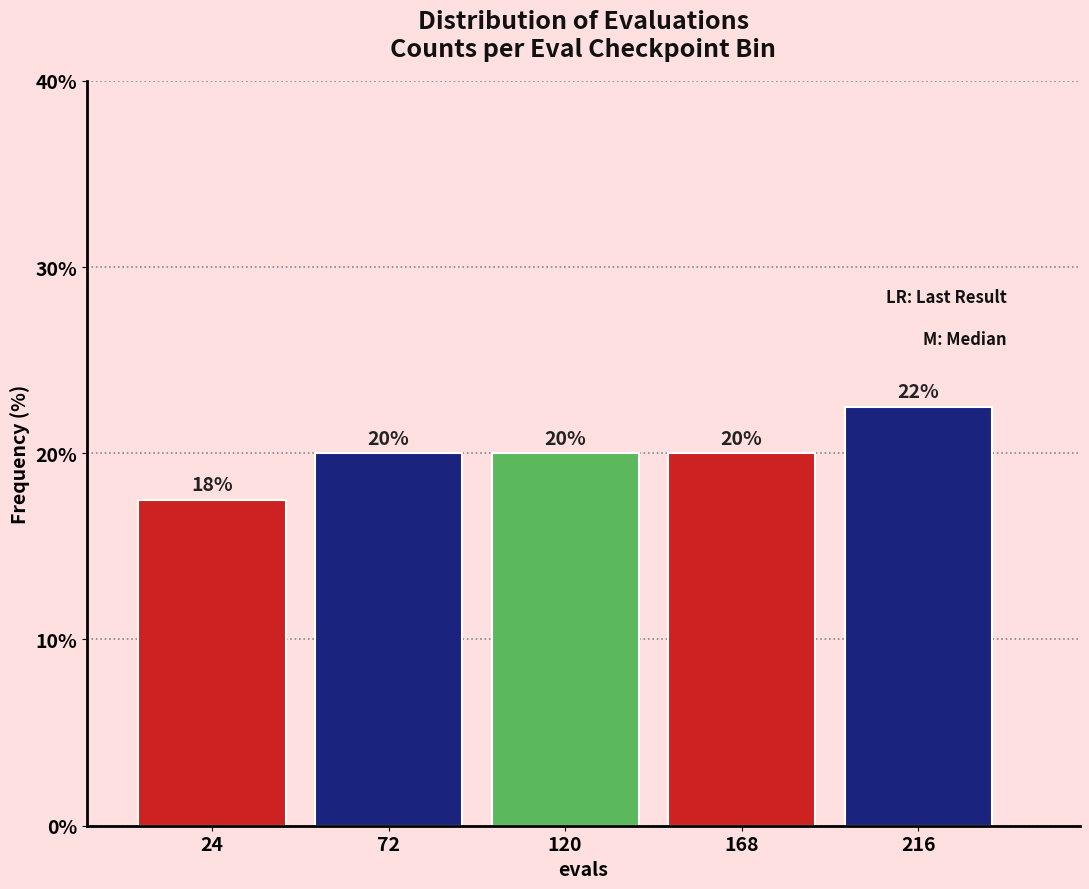

What is the smallest value displayed?

17.5